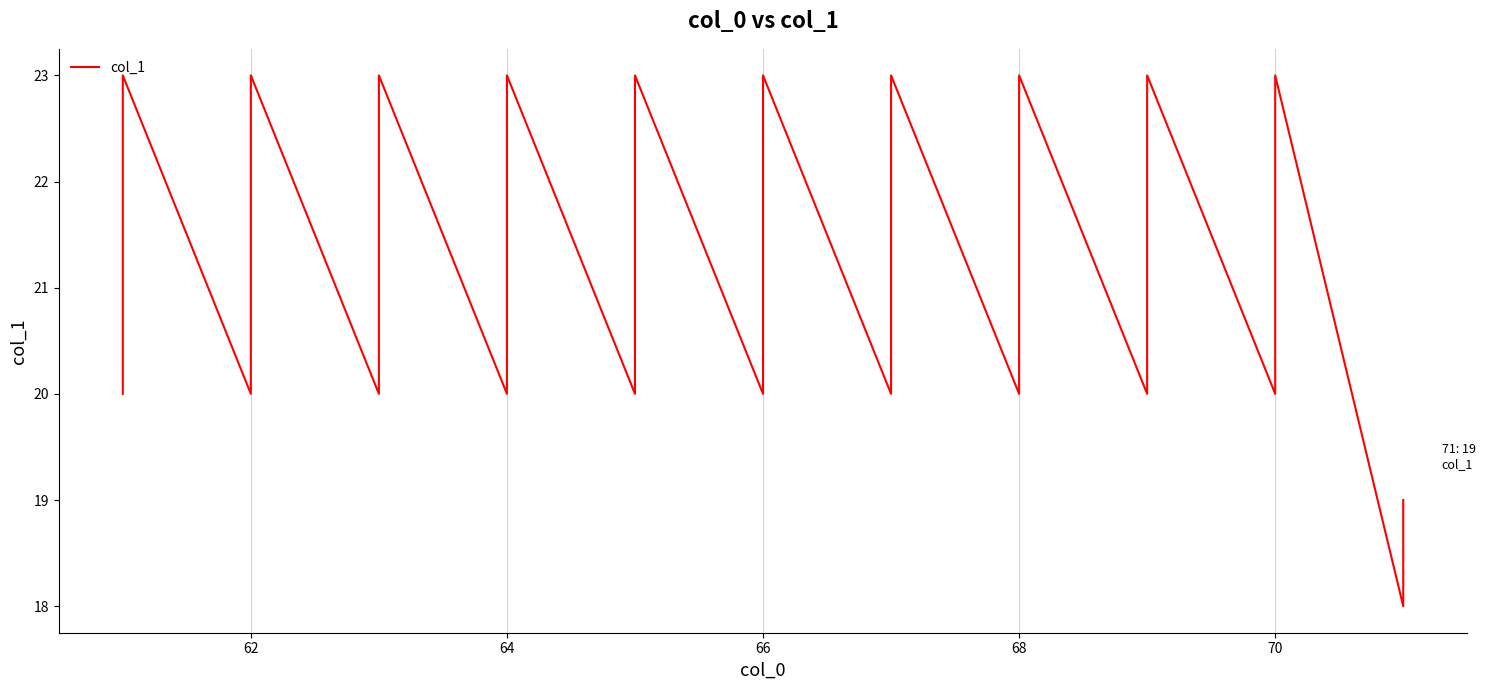

Which category has the highest value across all series?

66